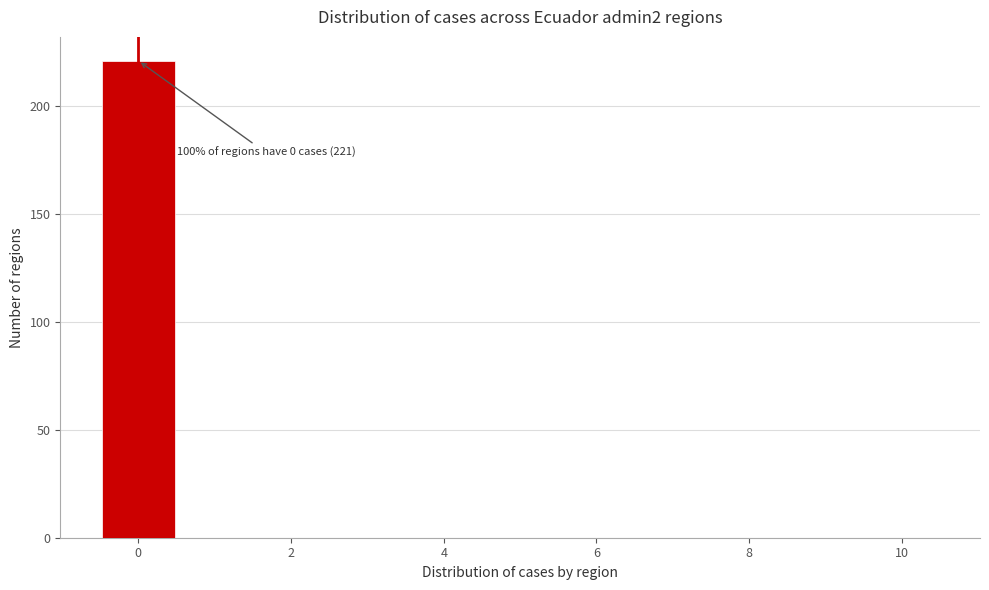

Over which range of the x-axis is the bar tallest?

-0.5 to 0.5